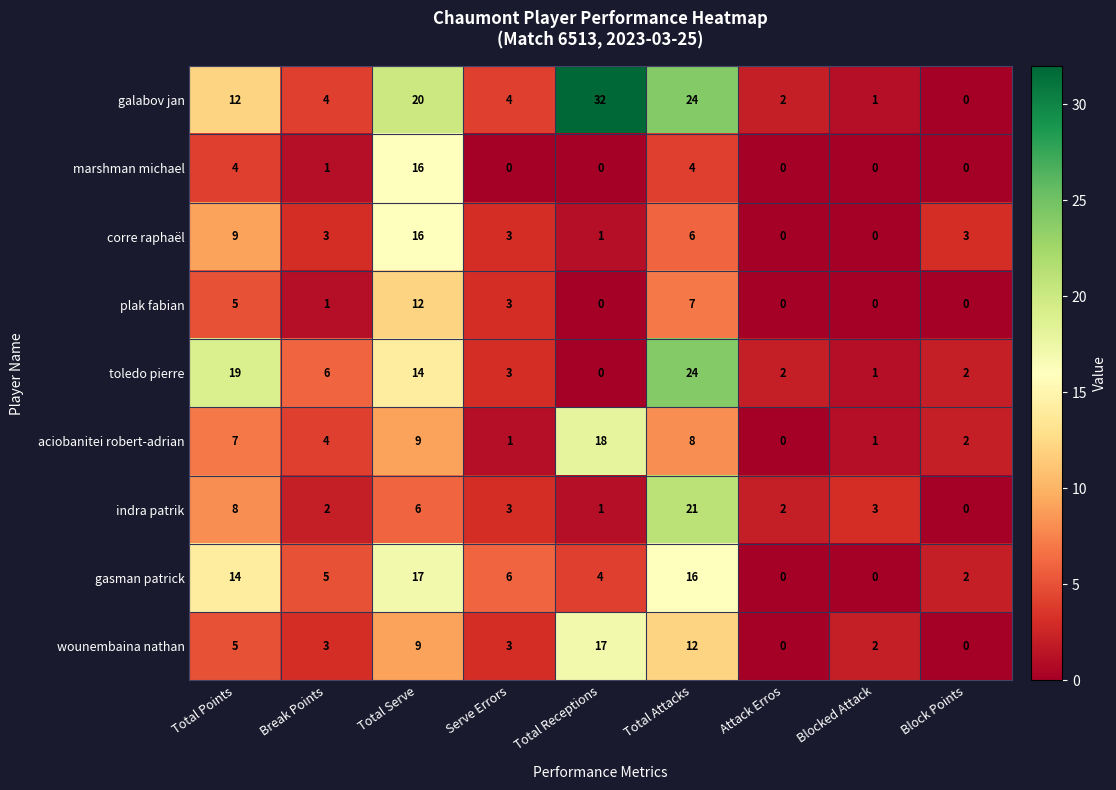

What is the difference between the highest and lowest values at Attack Erros?

2